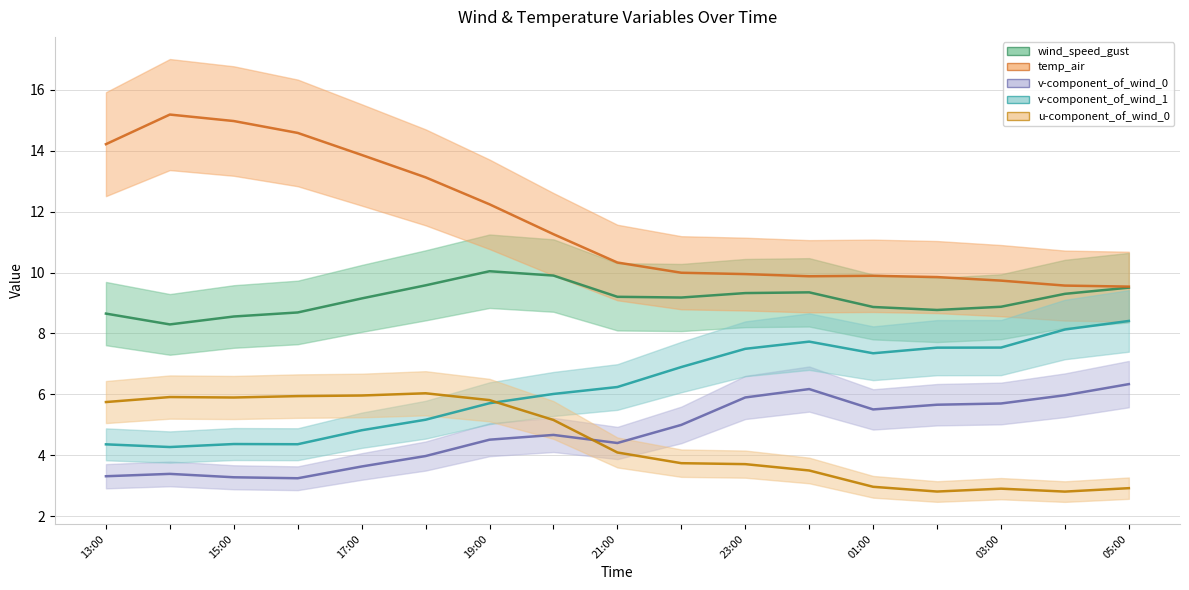

What is the difference between the maximum and minimum values in the temp_air series?

5.6